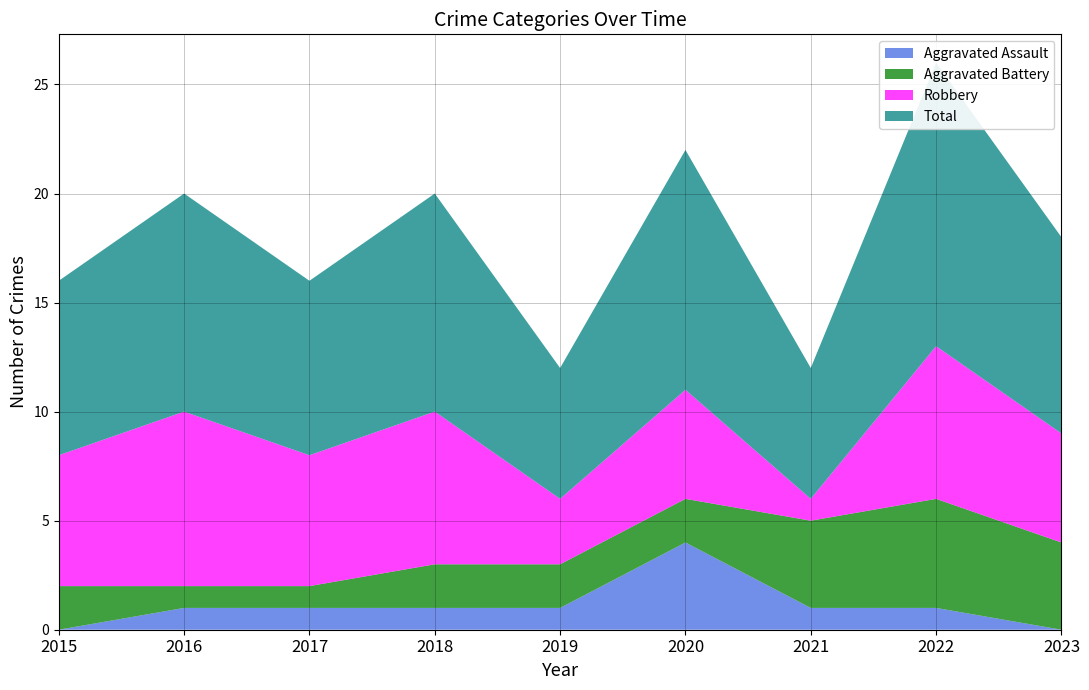

Reading right to left, extract all data points from this chart.

Aggravated Assault: 2023=0	2022=1	2021=1	2020=4	2019=1	2018=1	2017=1	2016=1	2015=0
Aggravated Battery: 2023=4	2022=5	2021=4	2020=2	2019=2	2018=2	2017=1	2016=1	2015=2
Robbery: 2023=5	2022=7	2021=1	2020=5	2019=3	2018=7	2017=6	2016=8	2015=6
Total: 2023=9	2022=13	2021=6	2020=11	2019=6	2018=10	2017=8	2016=10	2015=8